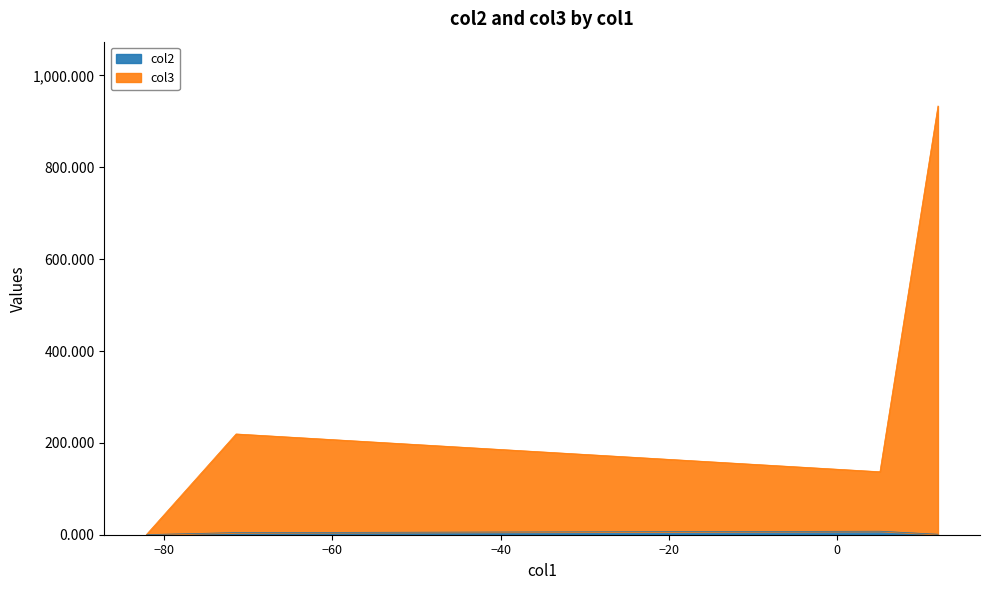

How many interior local peaks does the col3 series have?

1